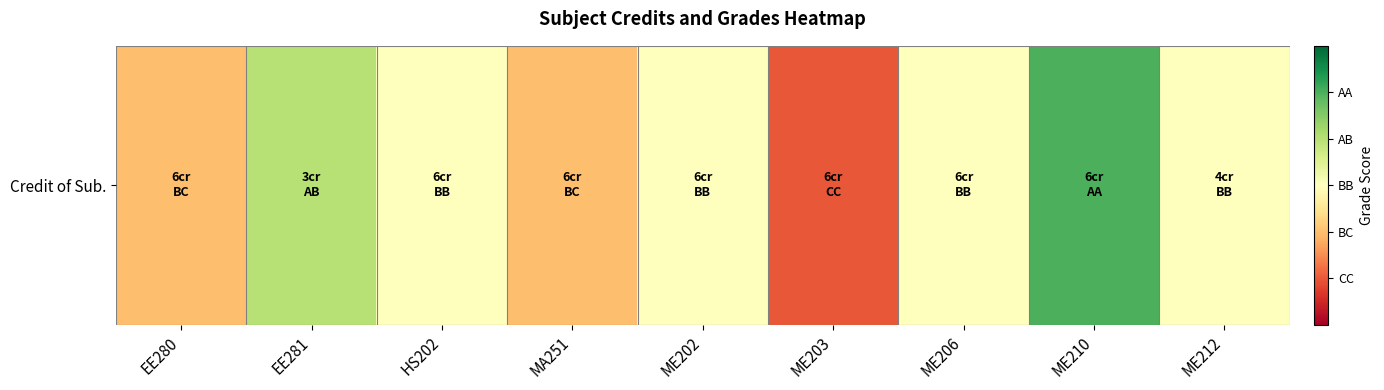

How many categories are shown in the chart?

9